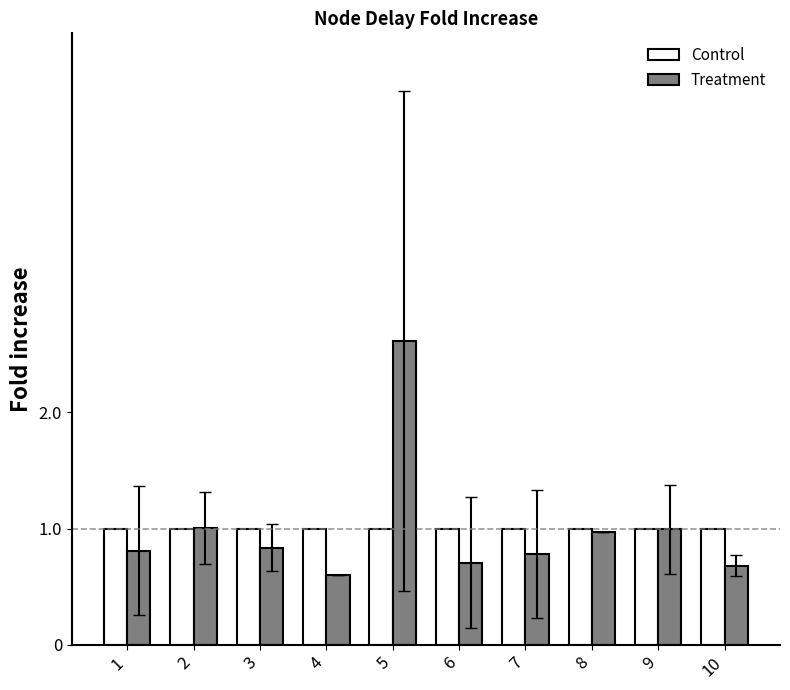

What is the difference between the second highest and minimum values in the Treatment series?

0.4